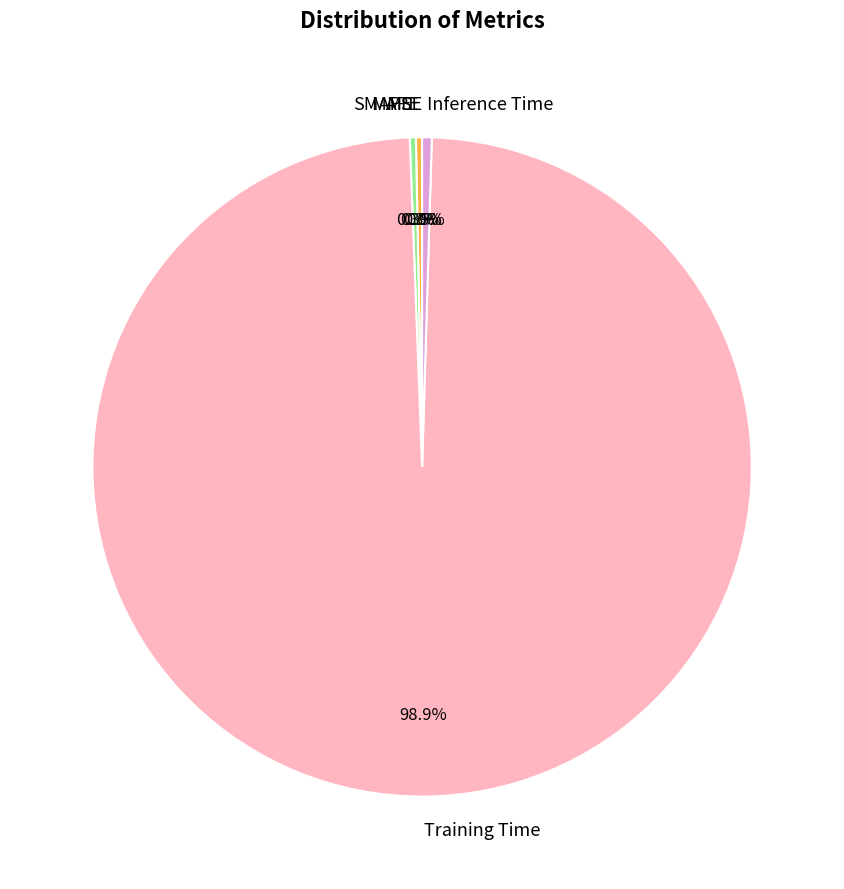

Is the sum of Training Time and Inference Time greater than half?

Yes